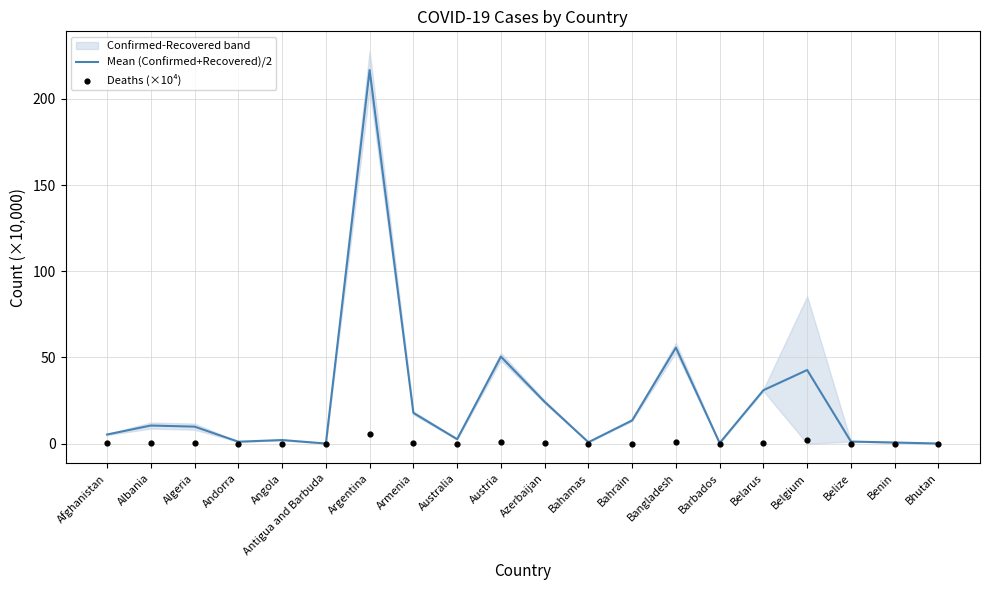

Which series contains the lowest Y value?

Deaths (×10⁴)